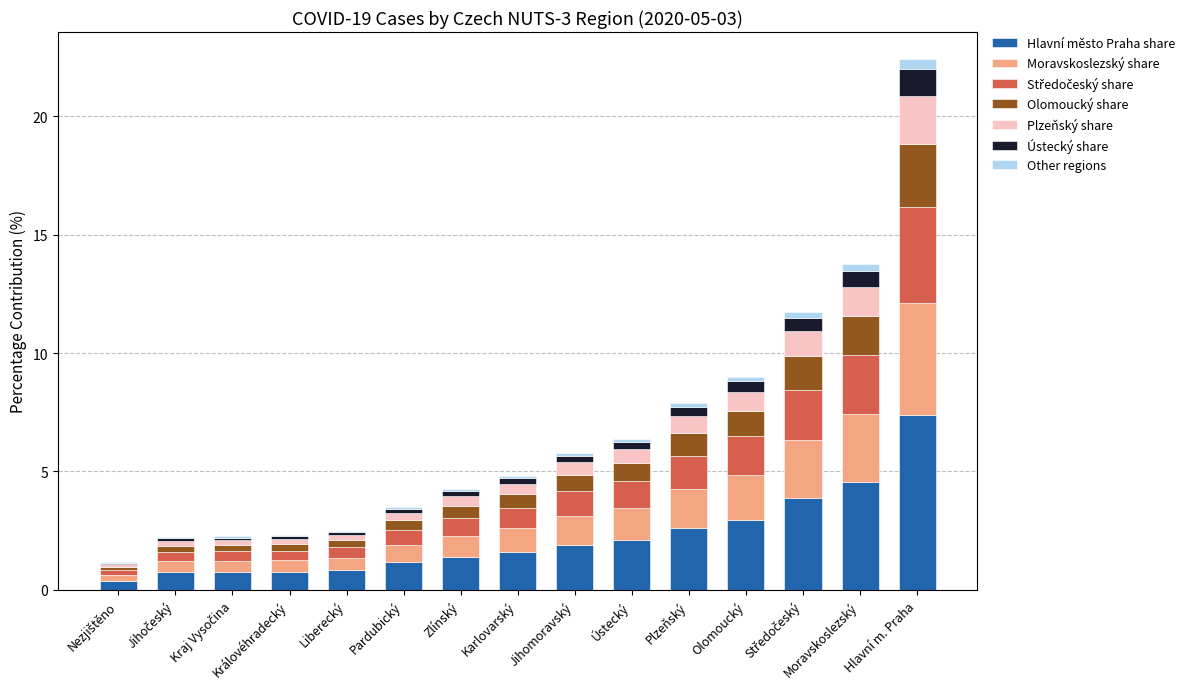

What is the maximum value for Hlavní město Praha share?

7.4